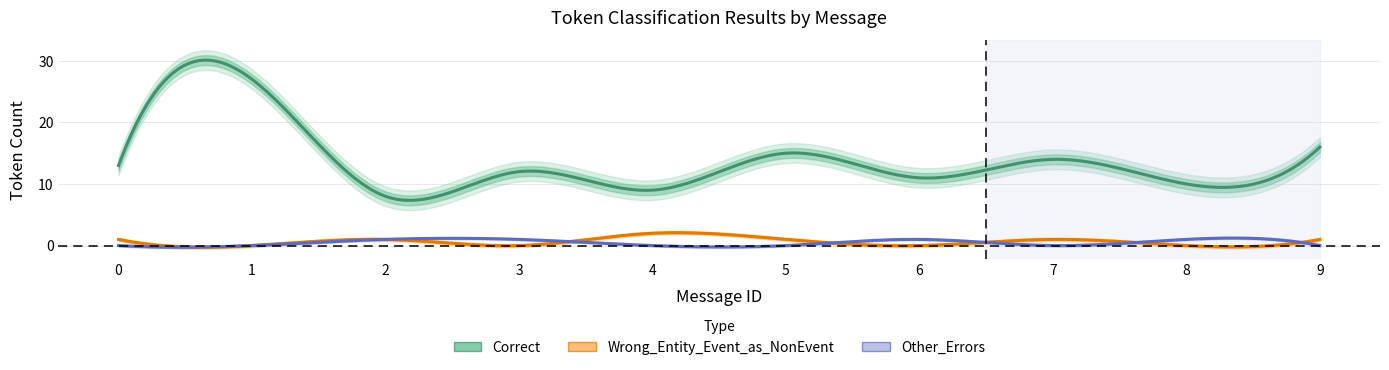

Is this an area chart (filled region under the line)?

No